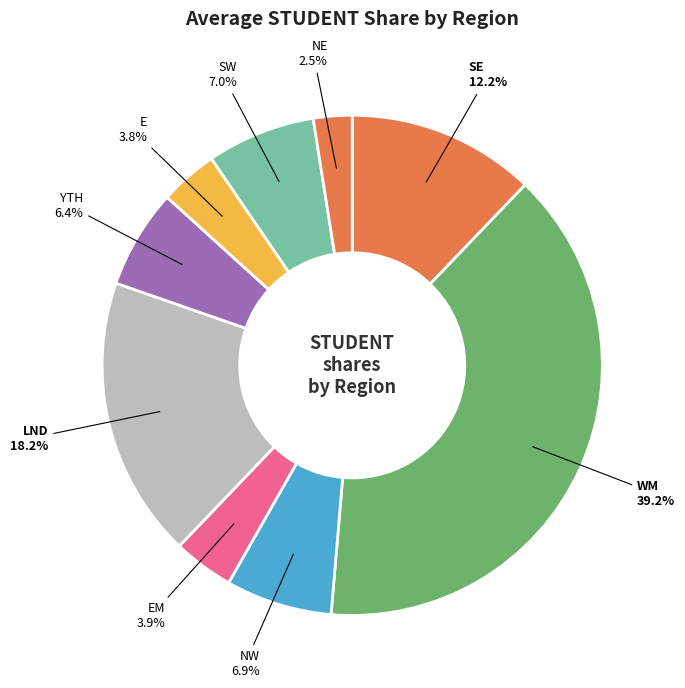

Is there any slice that represents more than half of the pie?

No